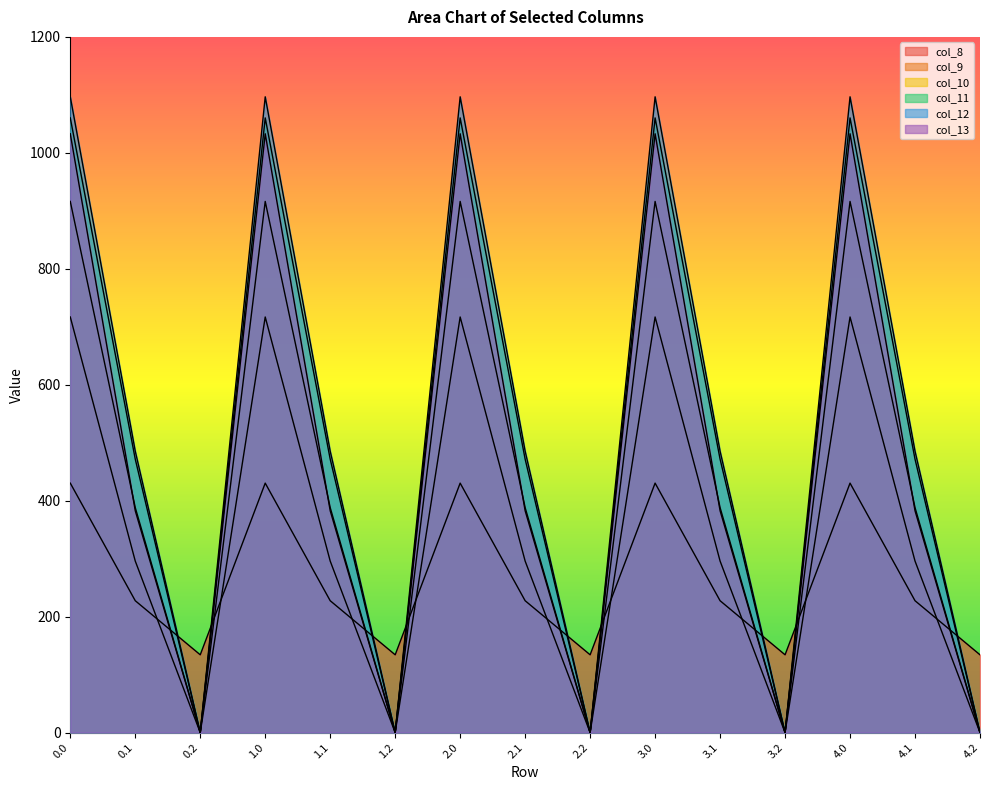

How many values in the col_9 series are below 295?

5